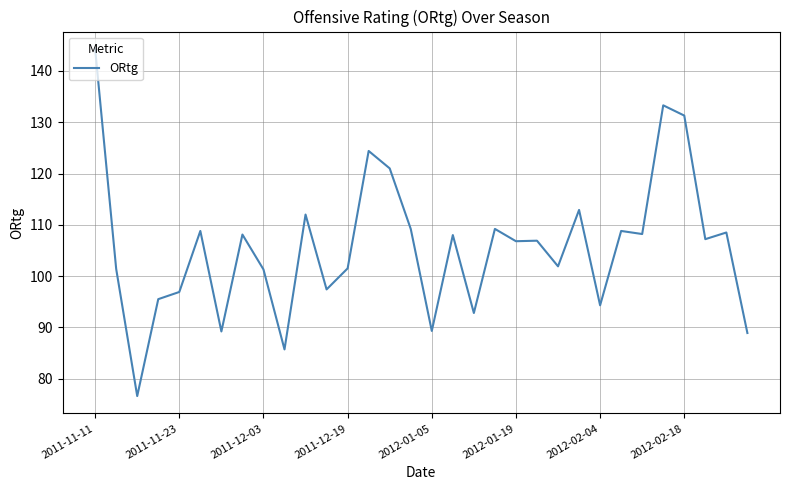

What is the maximum value shown in the chart?

144.3